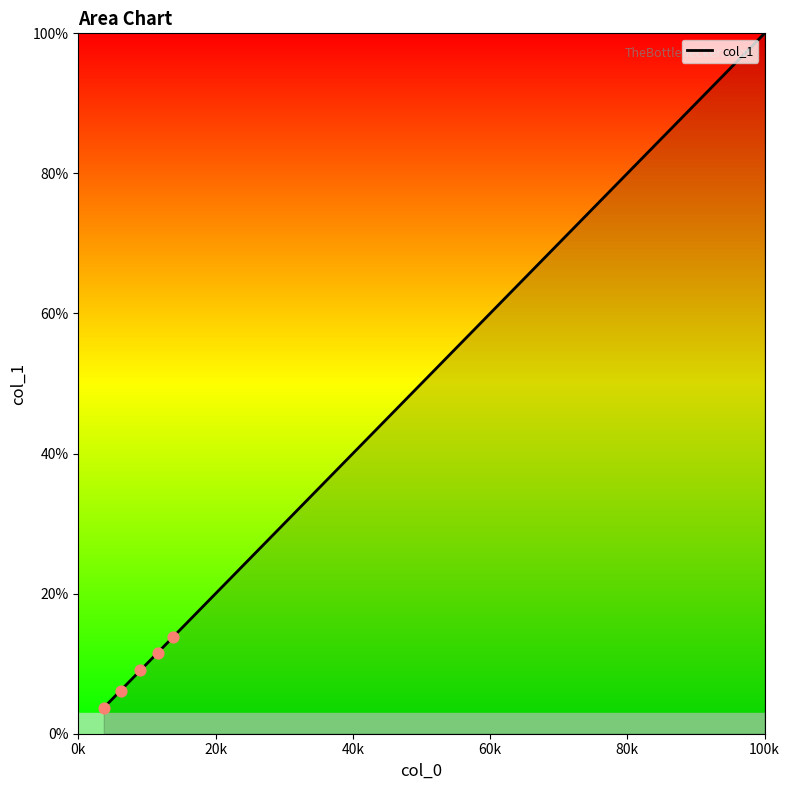

What is the maximum value shown in the chart?

100.0